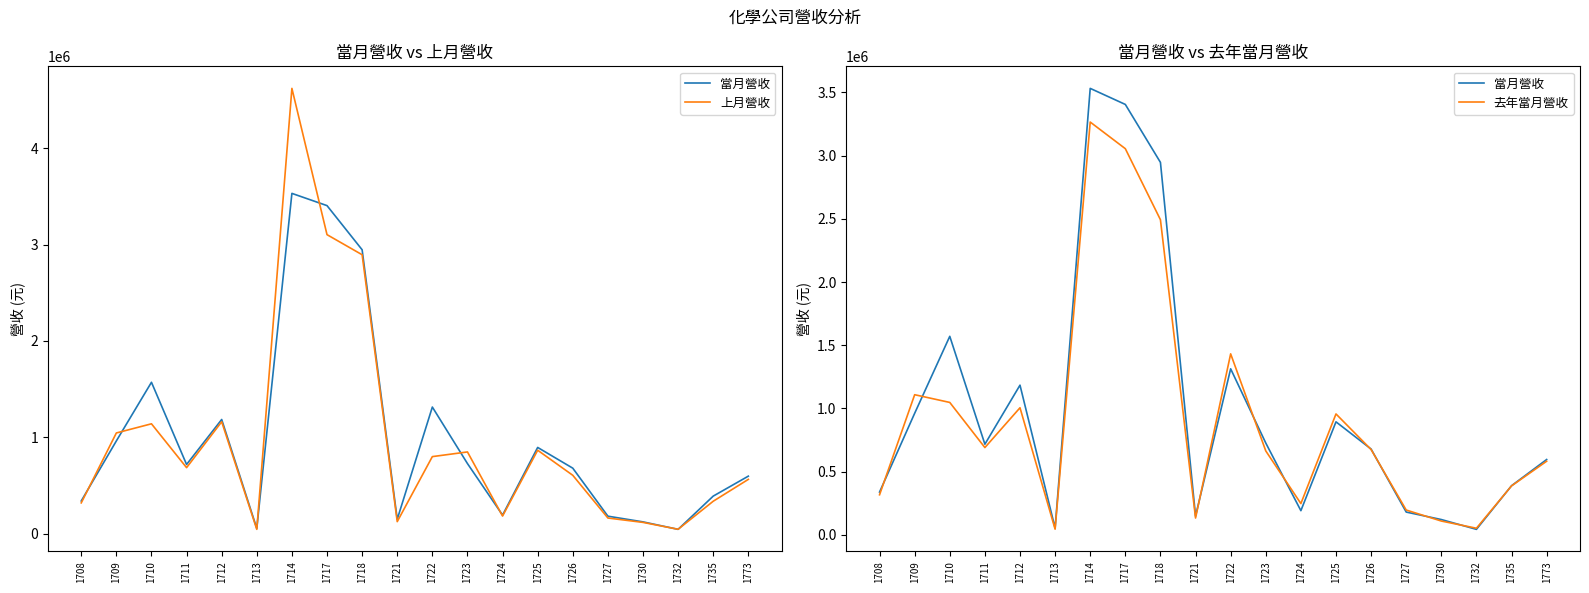

Between 1732 and 1713, which is larger?

1713